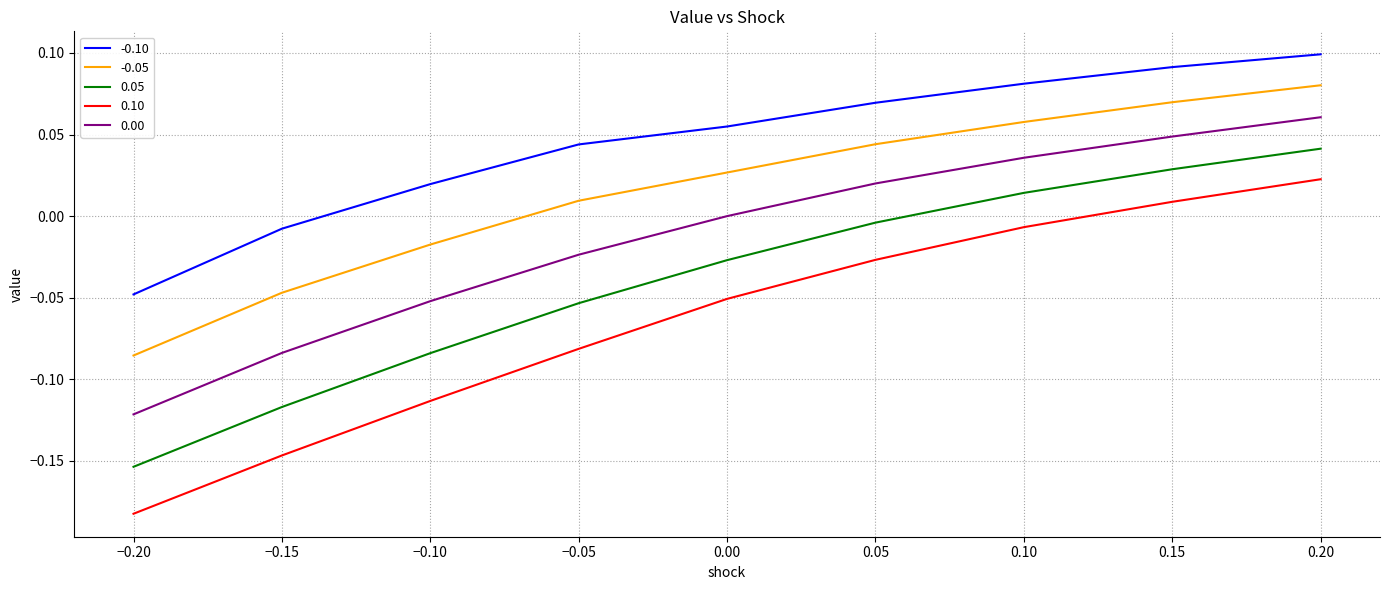

Which series has the largest range (max minus min)?

0.10